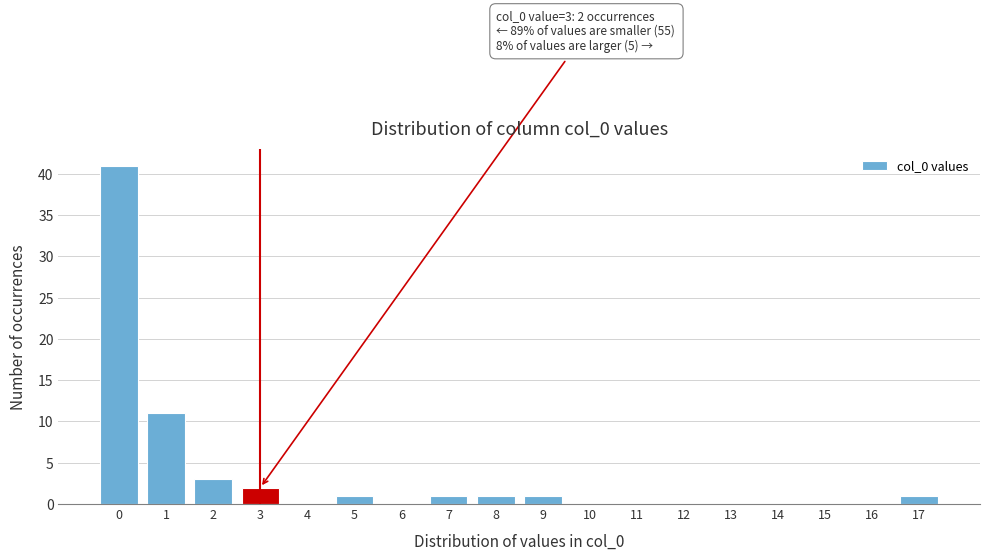

Which range on the x-axis has the tallest bar?

-0.5 to 0.5